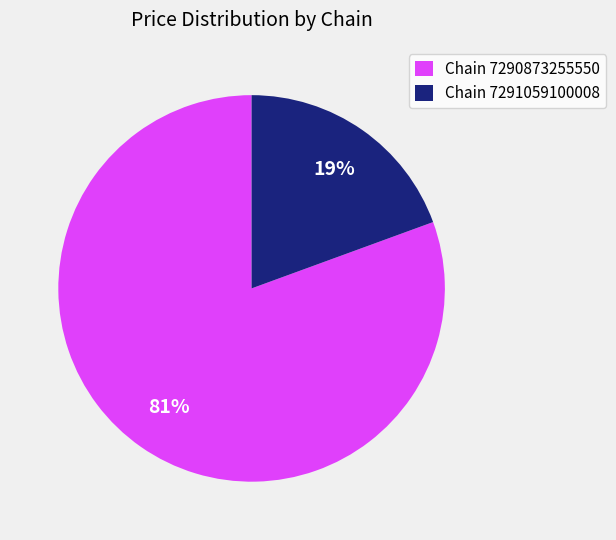

How many segments does this pie chart have?

2